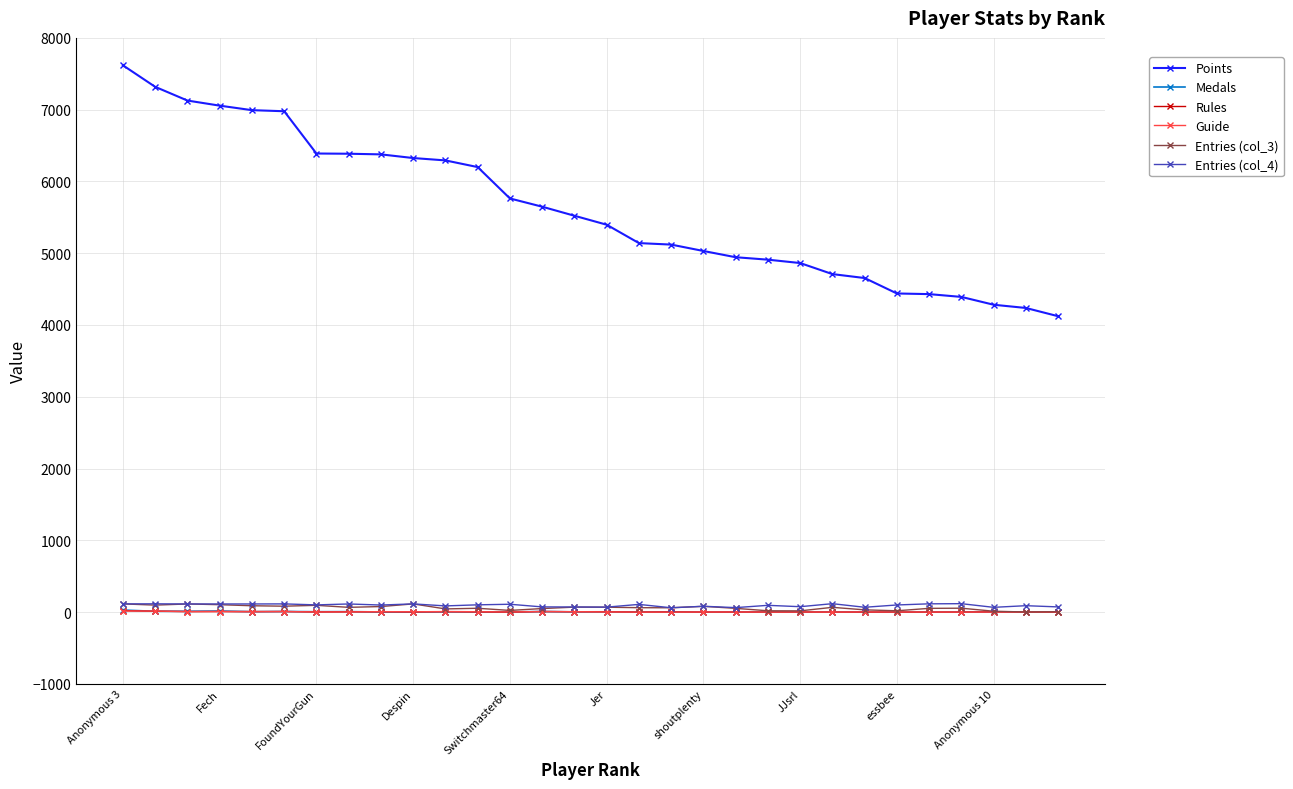

True or false: Rules and Points cross at least once.

False